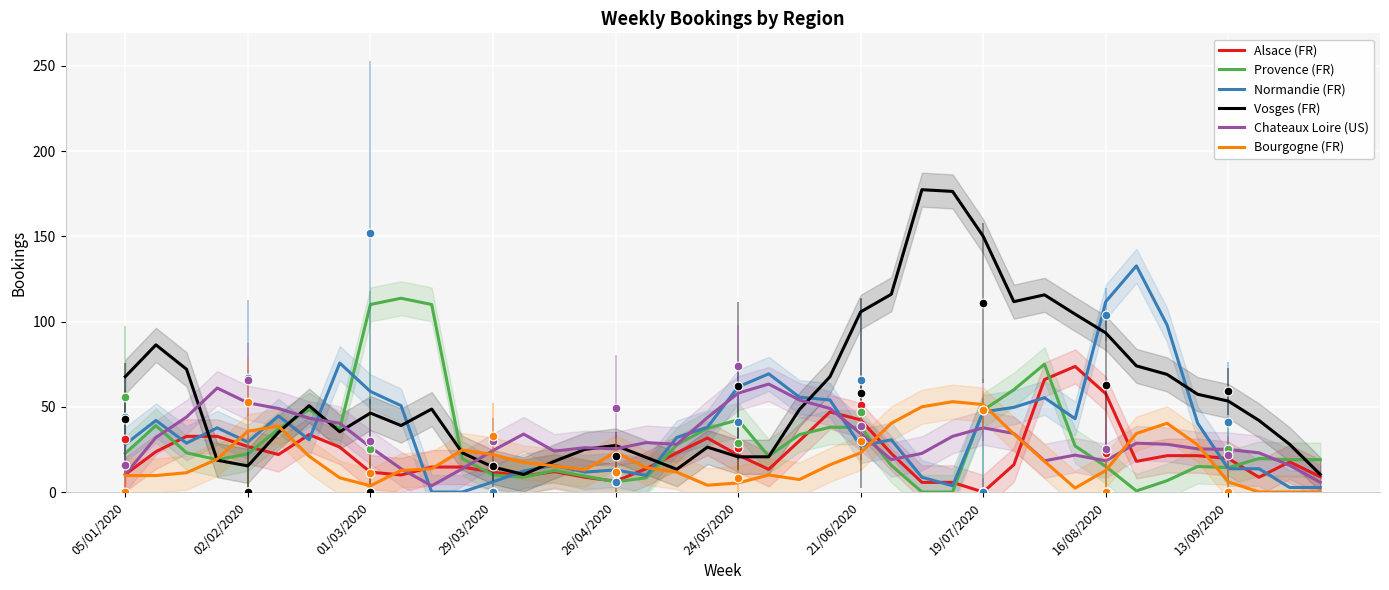

Which series has the largest Y range (max minus min)?

Vosges (FR)